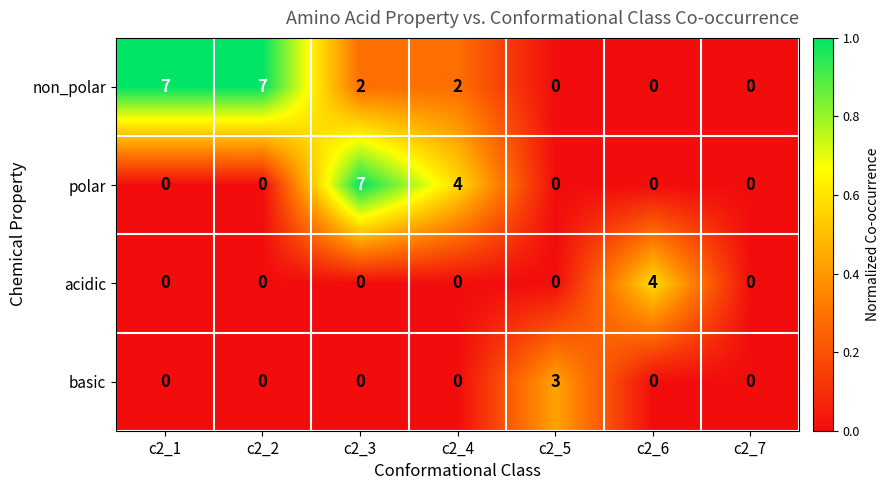

Reading right to left, extract all data points from this chart.

non_polar: c2_7=0	c2_6=0	c2_5=0	c2_4=2	c2_3=2	c2_2=7	c2_1=7
polar: c2_7=0	c2_6=0	c2_5=0	c2_4=4	c2_3=7	c2_2=0	c2_1=0
acidic: c2_7=0	c2_6=4	c2_5=0	c2_4=0	c2_3=0	c2_2=0	c2_1=0
basic: c2_7=0	c2_6=0	c2_5=3	c2_4=0	c2_3=0	c2_2=0	c2_1=0